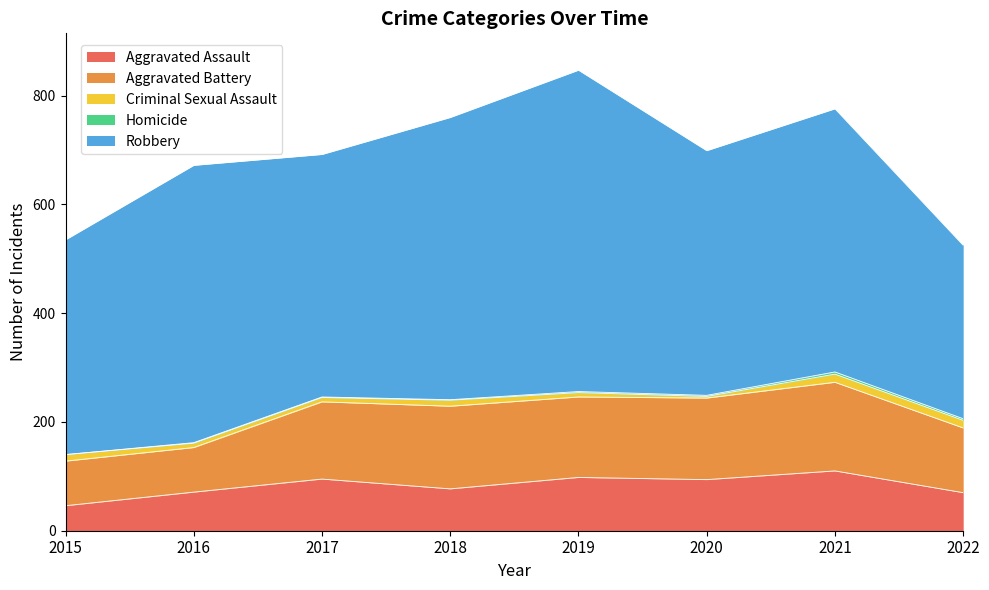

Reading right to left, transcribe all the data shown in this chart.

Aggravated Assault: 70	110	94	98	77	95	71	46
Aggravated Battery: 119	163	150	148	152	142	82	82
Criminal Sexual Assault: 14	15	3	8	11	8	8	12
Homicide: 3	4	2	2	1	1	1	0
Robbery: 319	484	450	591	519	446	510	395